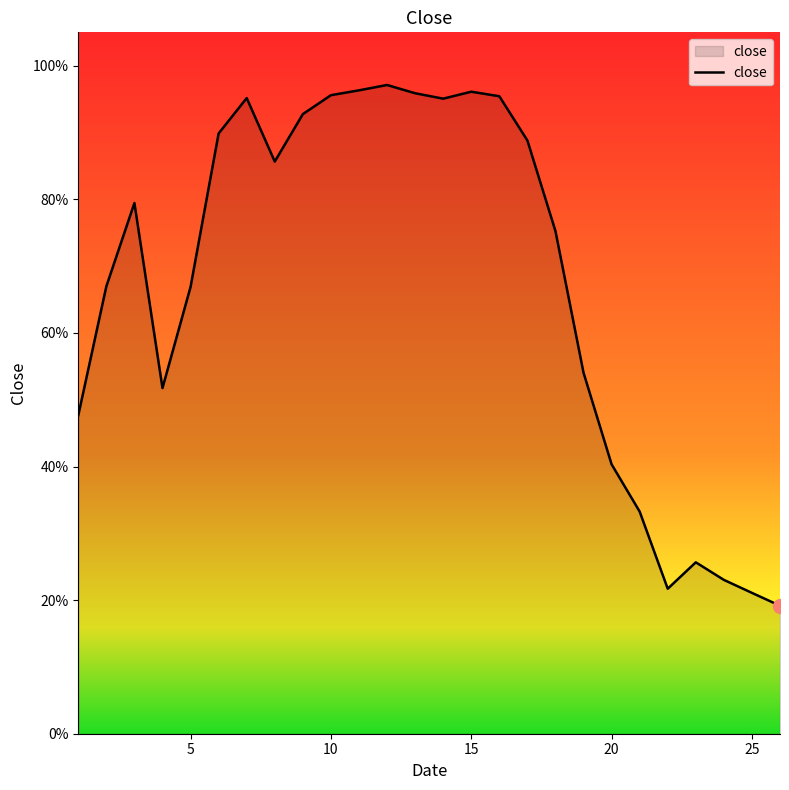

Is this an area chart (filled region under the line)?

Yes